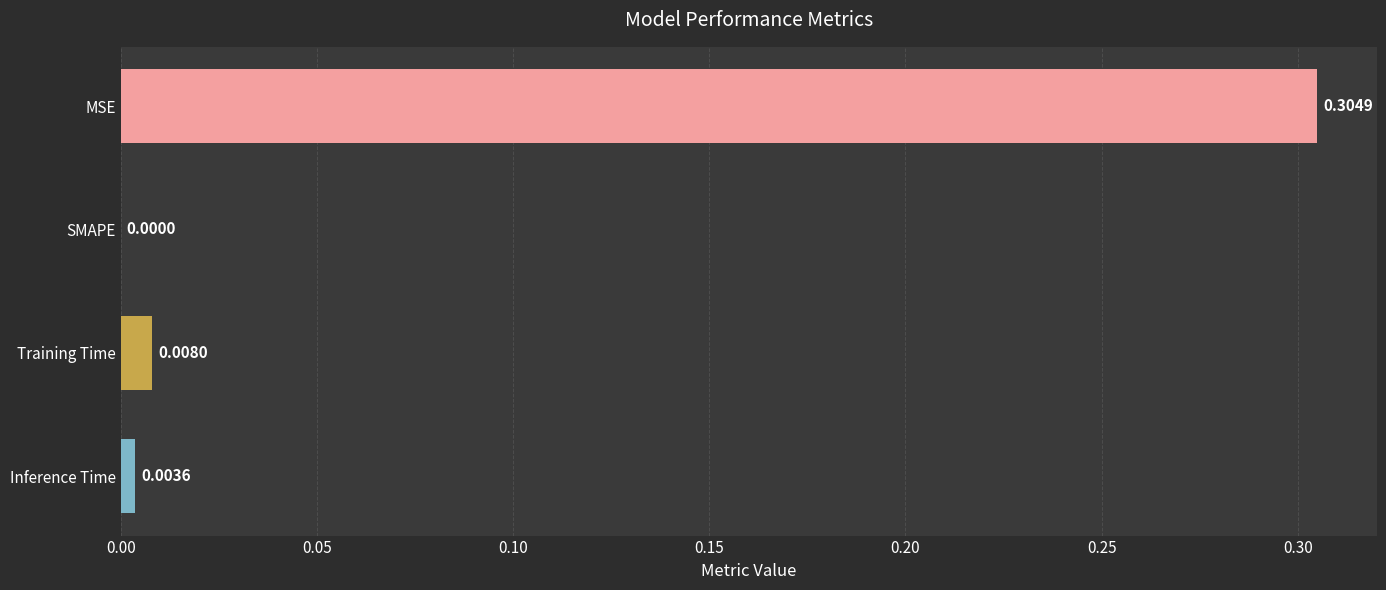

What is the average value?

0.1